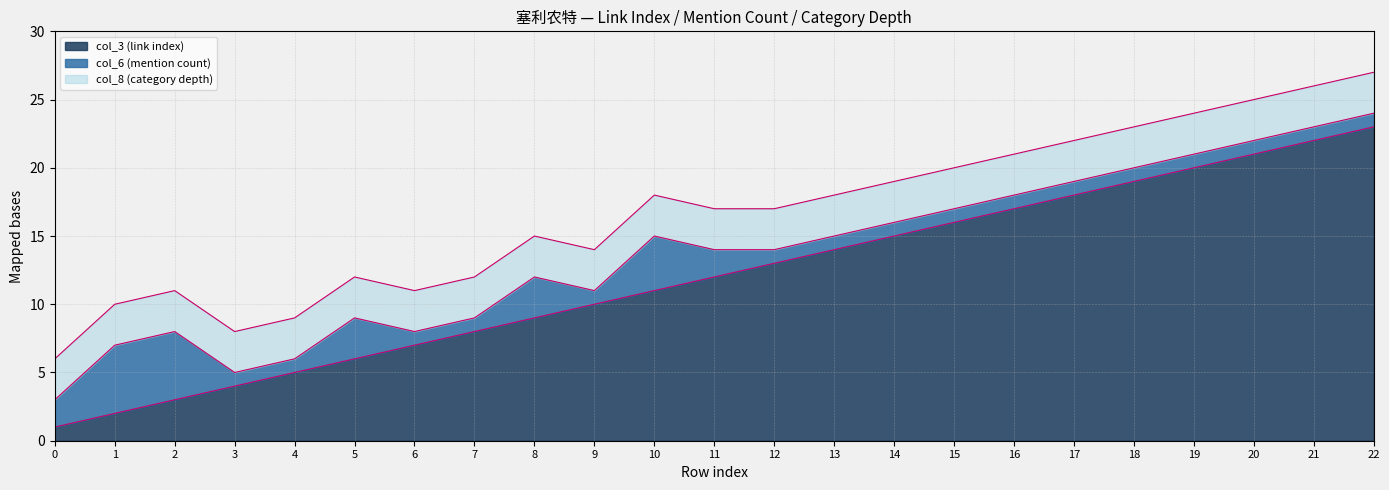

Between 11 and 22, which is larger?

22